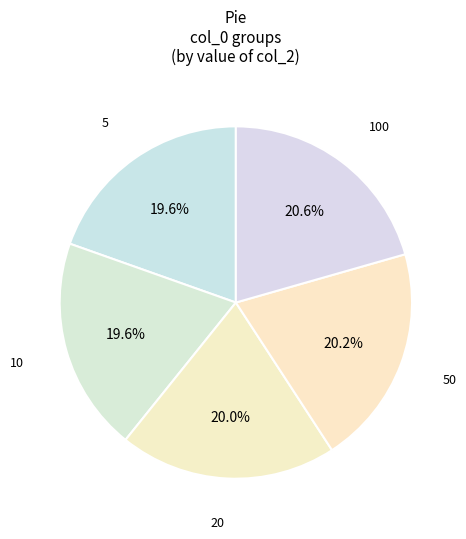

How many segments does this pie chart have?

5